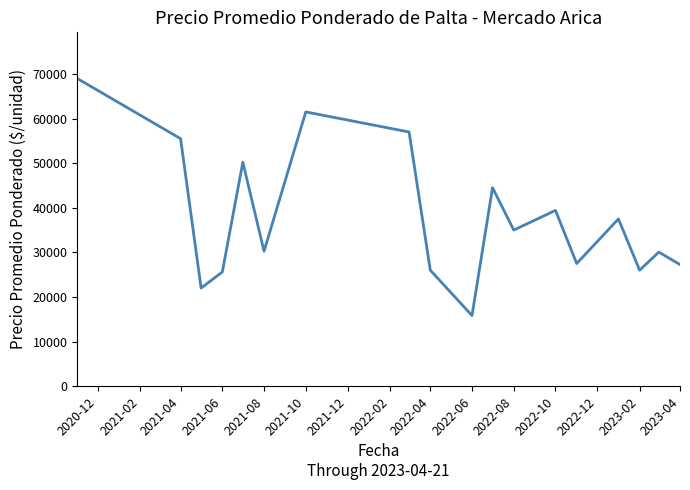

What is the maximum value shown in the chart?

69000.0